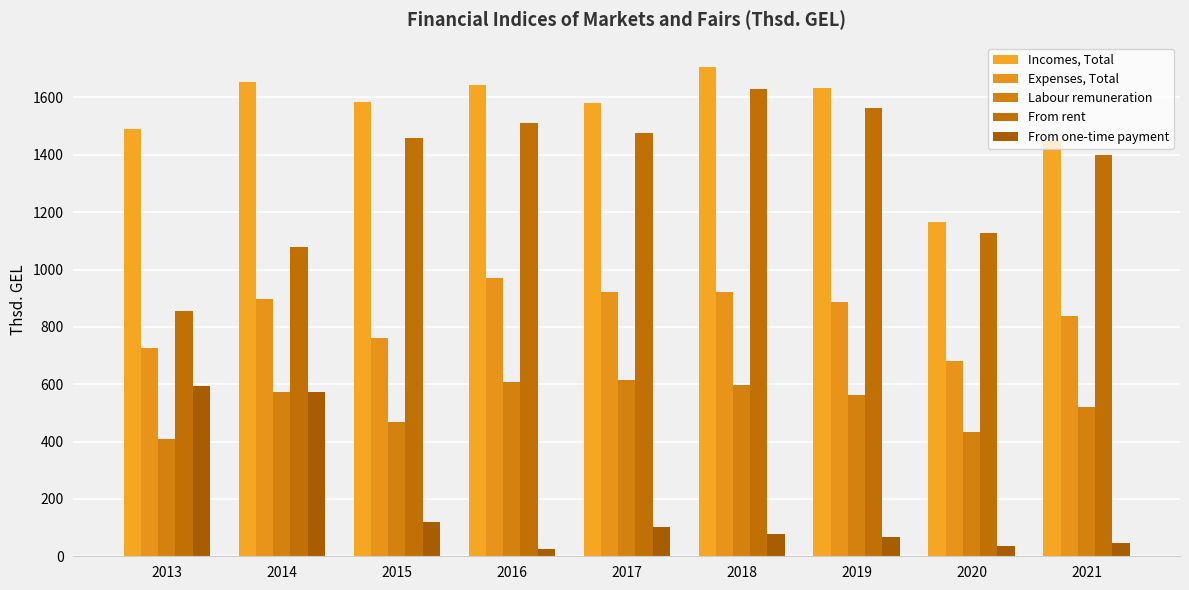

Between 2016 and 2020, which series saw the biggest shift?

Incomes, Total